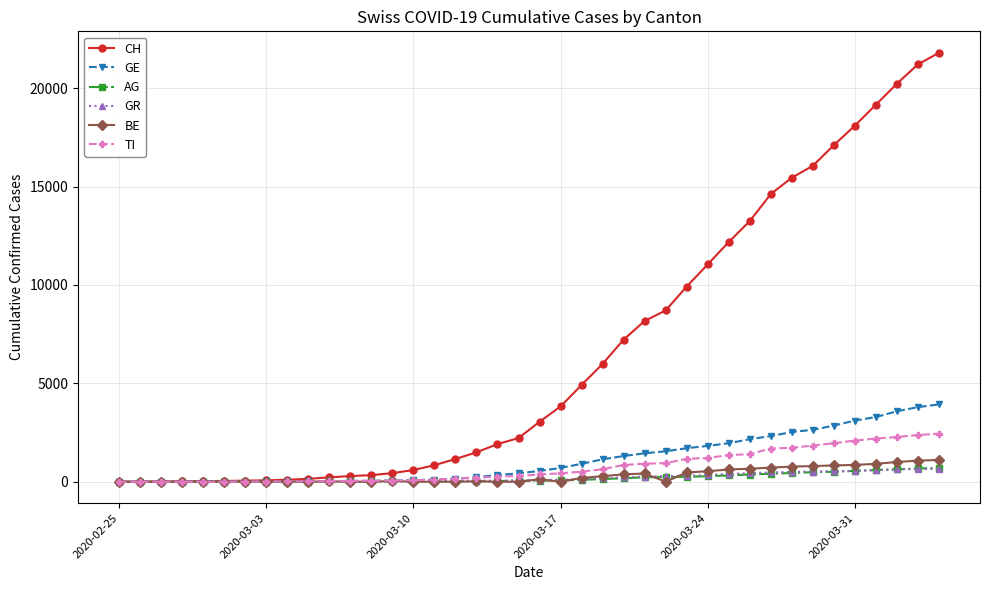

What is the value of the BE point at the 29th from the left?

532